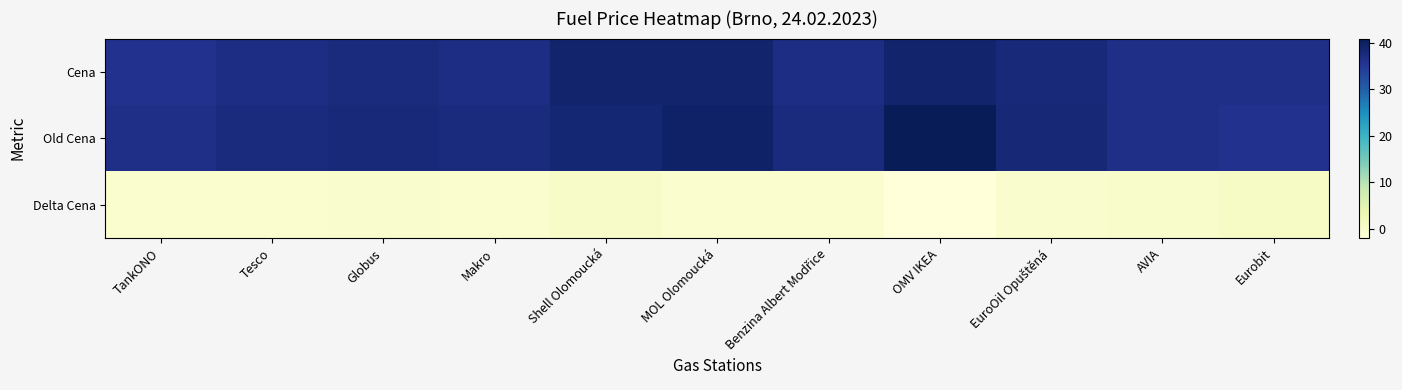

Which label corresponds to the smallest value in the chart?

OMV IKEA